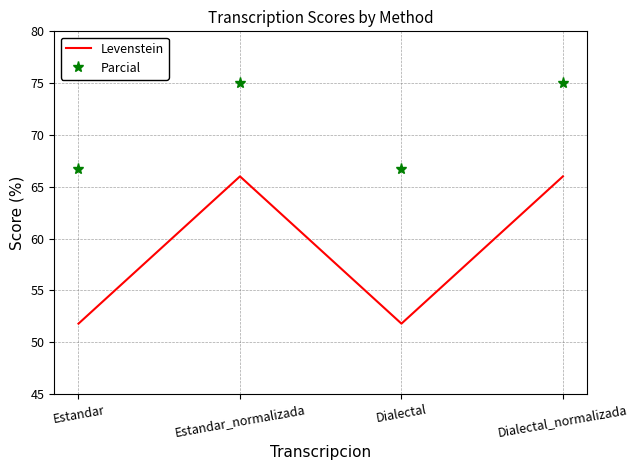

True or false: Levenstein has more than 2 interior local peaks.

False